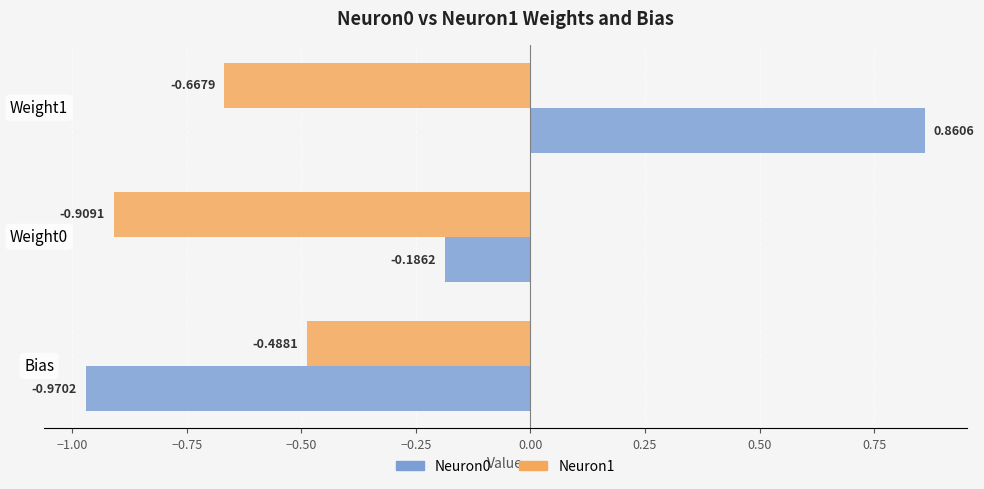

Rank the series by their average value, from lowest to highest.

Neuron1, Neuron0